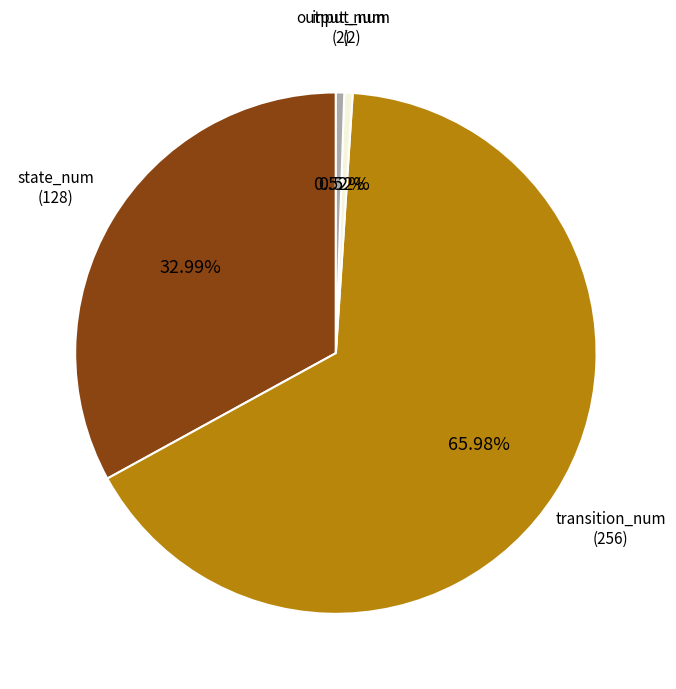

Is there a majority slice in this chart?

Yes